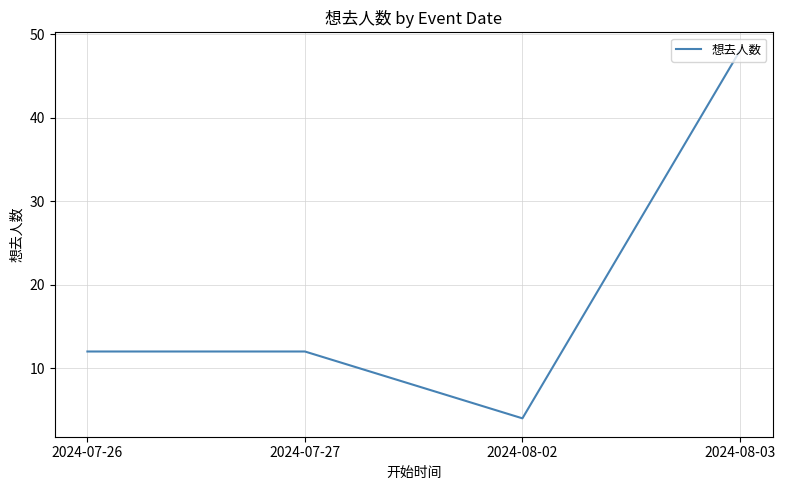

Is it true that the value at 2024-08-03 is 80?

False